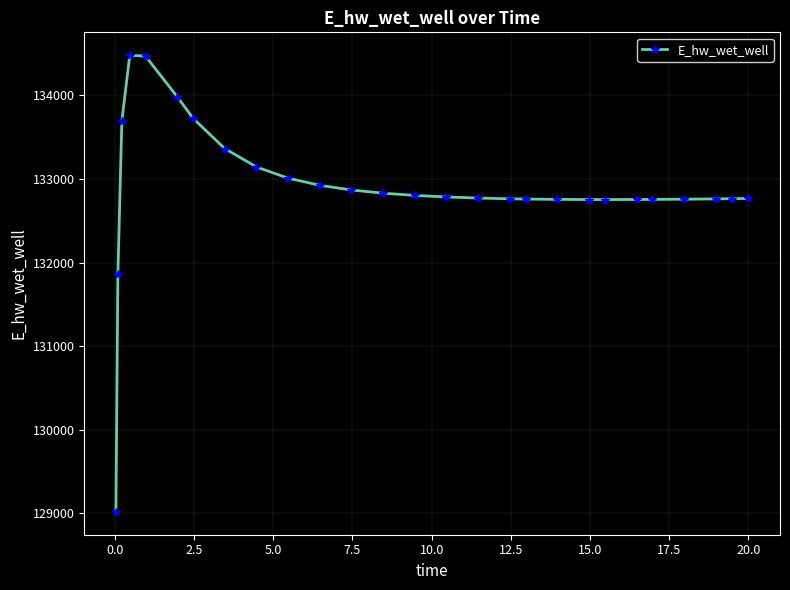

What is the greatest value displayed?

134481.6